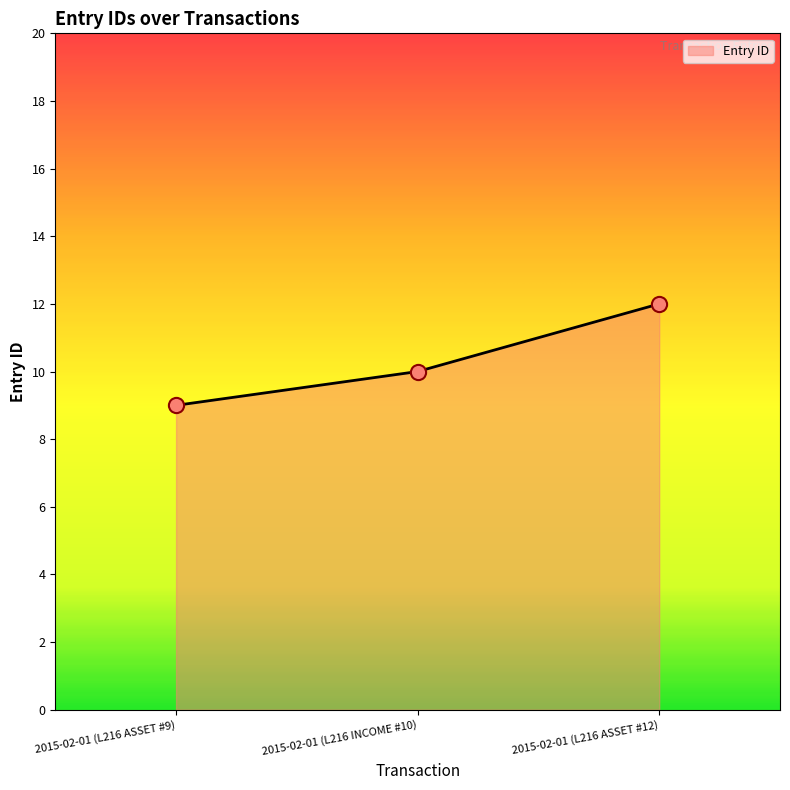

What is the change in value from 2015-02-01 (L216 INCOME #10) to 2015-02-01 (L216 ASSET #12)?

+2